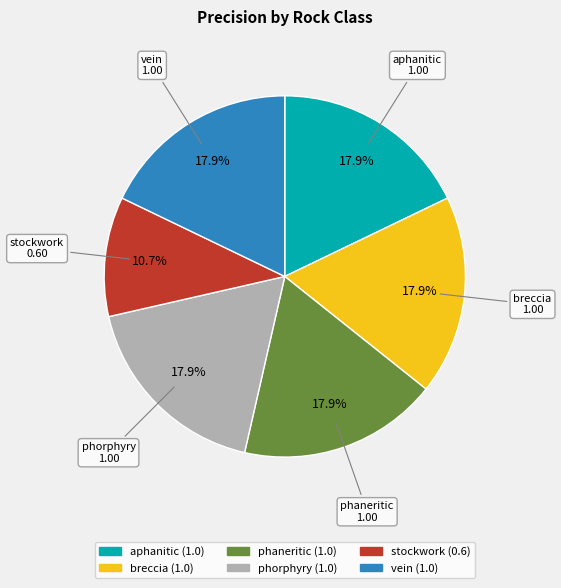

To the nearest percent, what is the average slice percentage?

17%